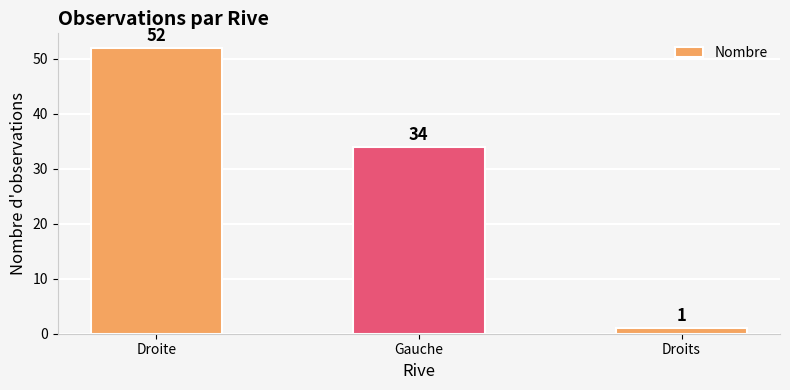

Rank the categories by value from lowest to highest.

Droits, Gauche, Droite